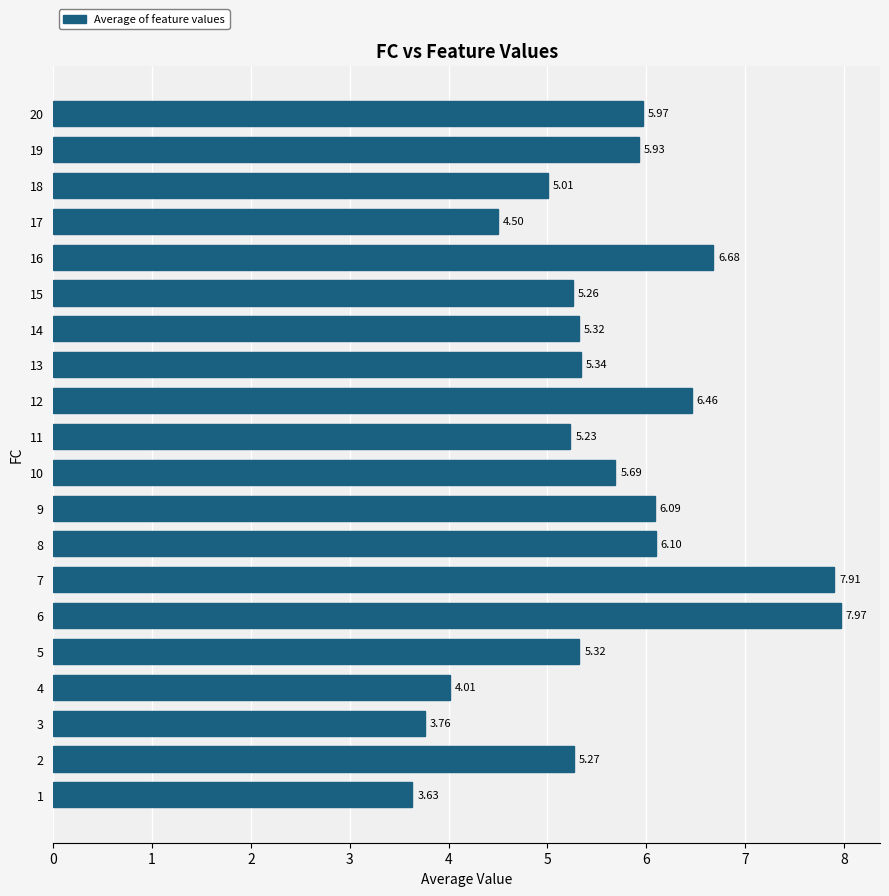

What is the sum of the values at 8 and 6?

14.1